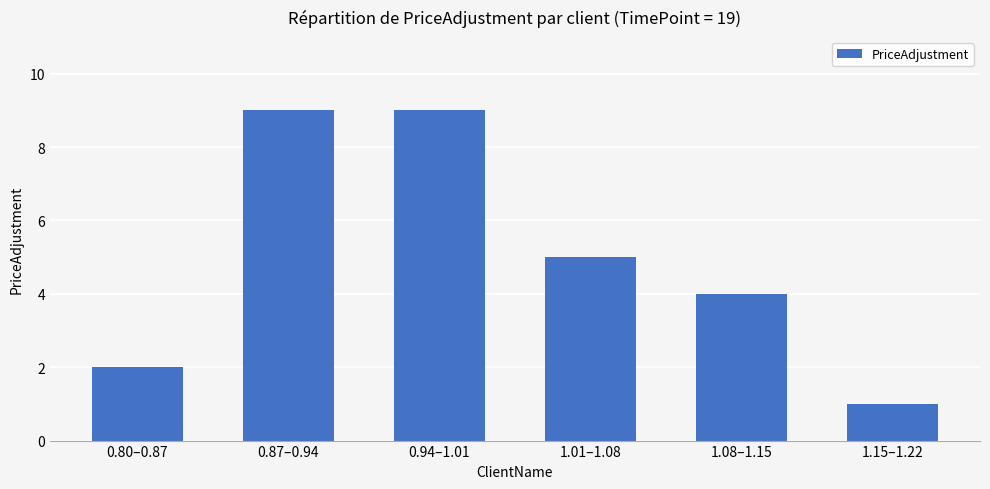

Reading left to right, extract all data points from this chart.

0.80–0.87=2	0.87–0.94=9	0.94–1.01=9	1.01–1.08=5	1.08–1.15=4	1.15–1.22=1